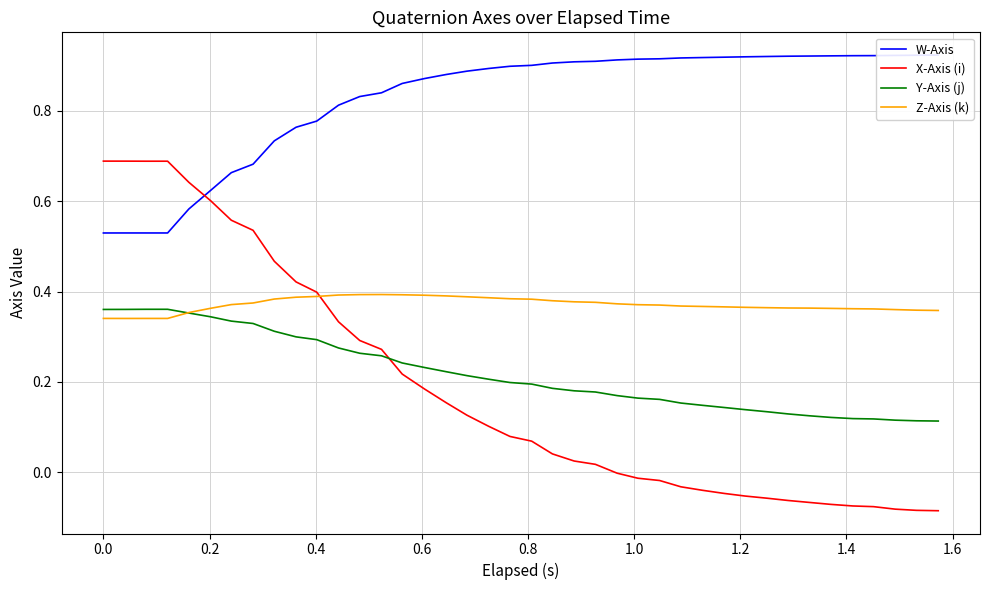

True or false: W-Axis and Y-Axis (j) intersect in this chart.

False